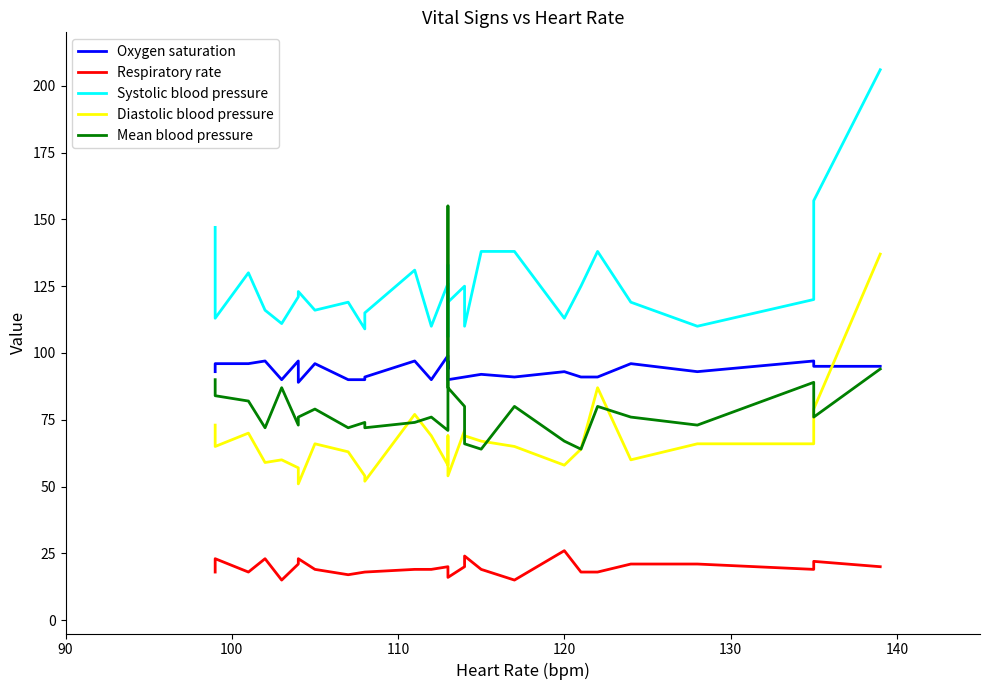

True or false: Diastolic blood pressure and Systolic blood pressure intersect in this chart.

False